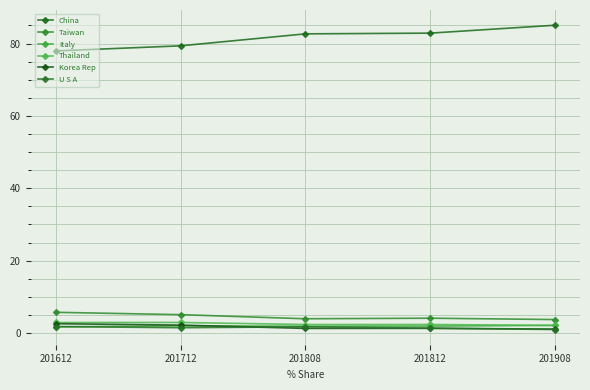

Reading right to left, list all the values displayed in this chart.

China: 201908=85.1	201812=82.9	201808=82.7	201712=79.4	201612=78.0
Taiwan: 201908=3.7	201812=4.1	201808=3.9	201712=5.1	201612=5.7
Italy: 201908=2.1	201812=1.9	201808=1.9	201712=2.0	201612=1.7
Thailand: 201908=2.1	201812=2.3	201808=2.3	201712=2.9	201612=2.9
Korea Rep: 201908=1.1	201812=1.3	201808=1.3	201712=2.2	201612=2.6
U S A: 201908=1.0	201812=1.3	201808=1.7	201712=1.5	201612=1.8